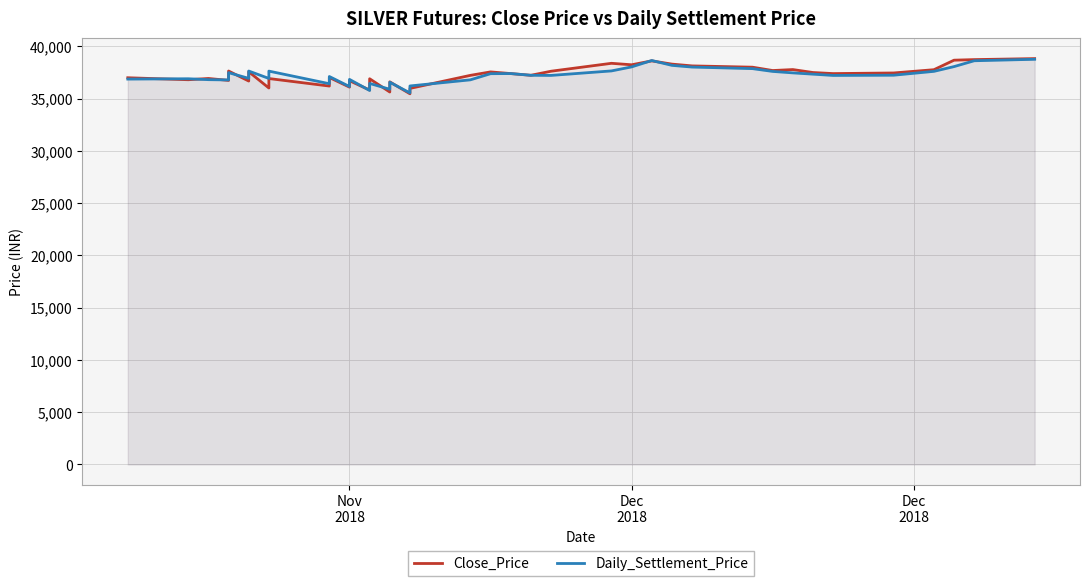

True or false: Close_Price has more than 0 points higher than both neighbors.

True